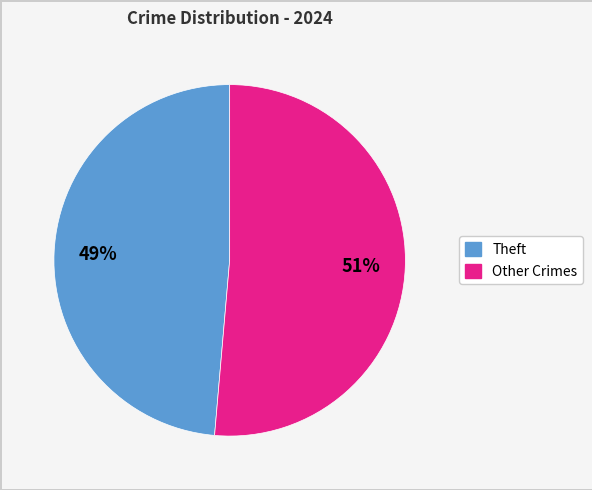

Does any single category account for the majority?

Yes